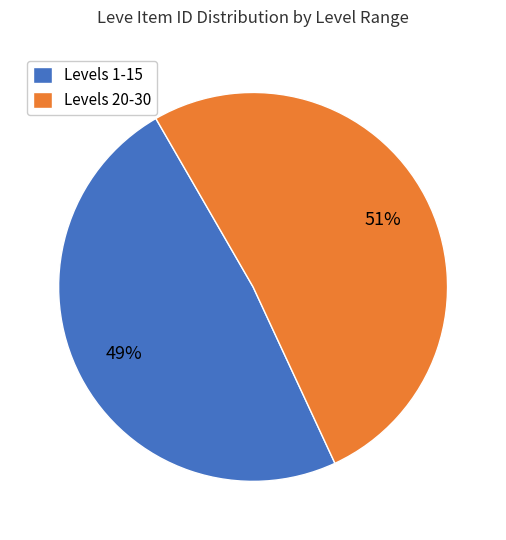

What is the largest slice in the pie chart?

Levels 20-30